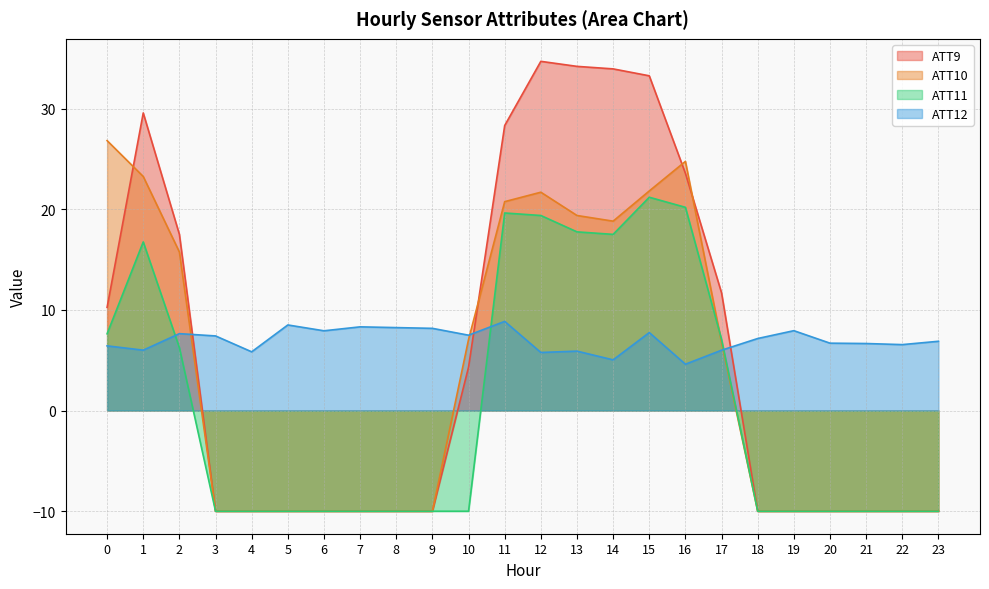

What is the total value across all series at 5?

-21.5